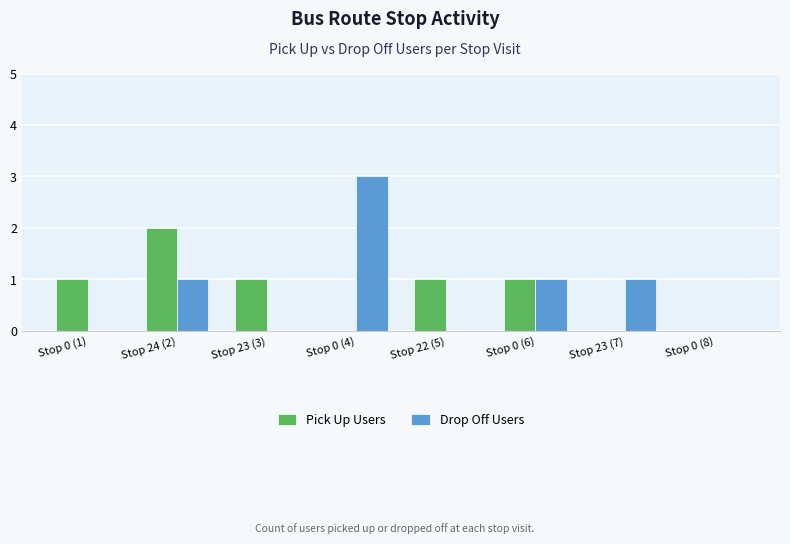

What are all the series names shown in the legend?

Pick Up Users, Drop Off Users